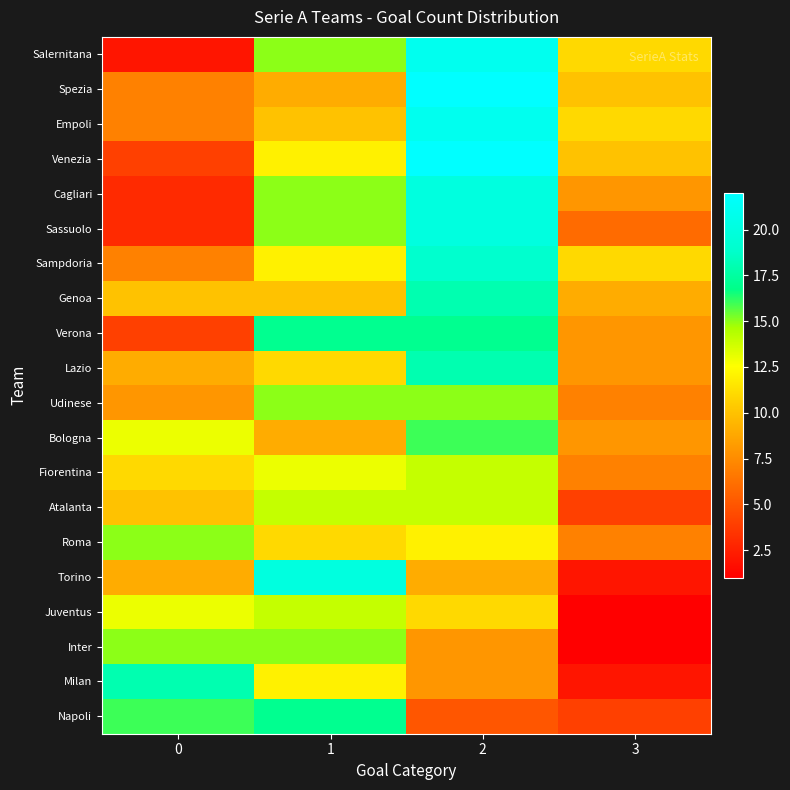

Rank the series at 3 from highest to lowest value.

Salernitana, Empoli, Sampdoria, Spezia, Venezia, Genoa, Cagliari, Verona, Lazio, Bologna, Udinese, Fiorentina, Roma, Sassuolo, Atalanta, Napoli, Torino, Milan, Juventus, Inter